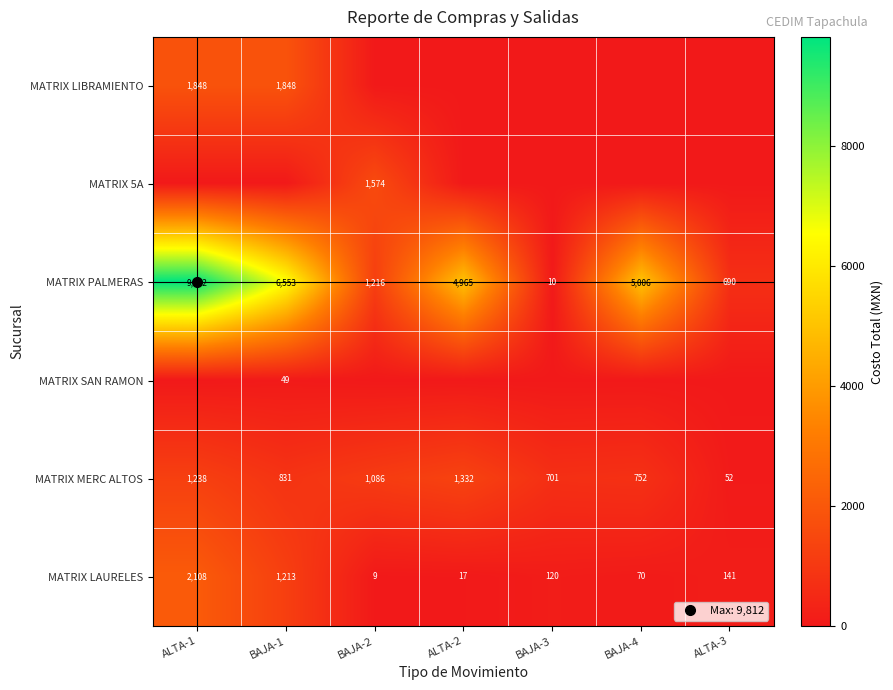

What is the maximum value shown in the chart?

9812.1